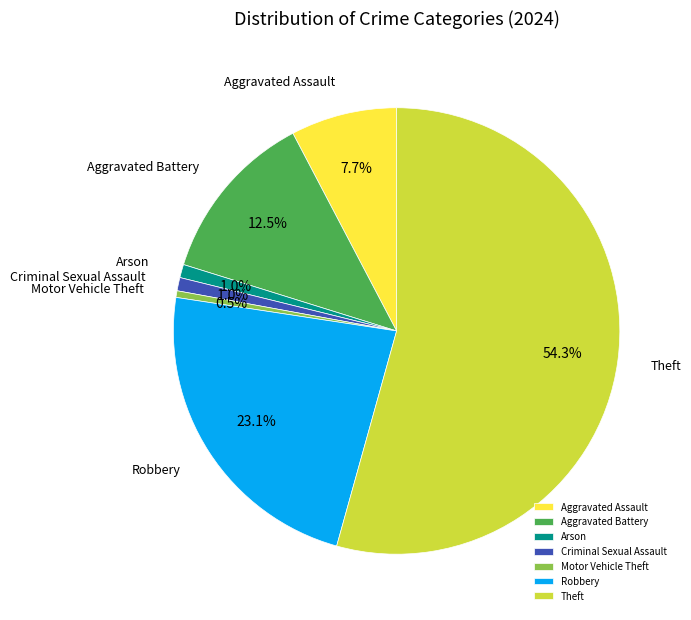

To the nearest percent, what is the difference between the largest and smallest slice percentages?

54%